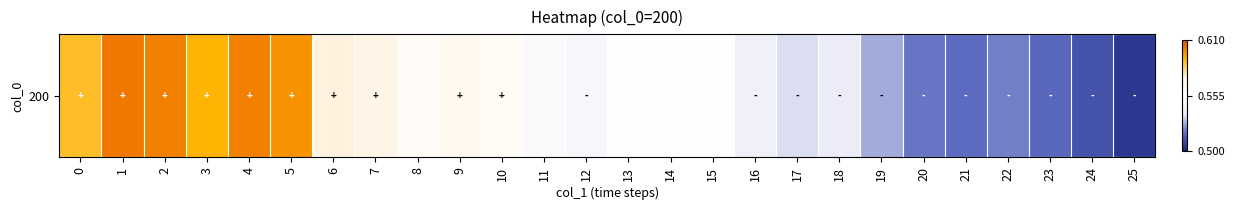

How many categories are shown in the chart?

26